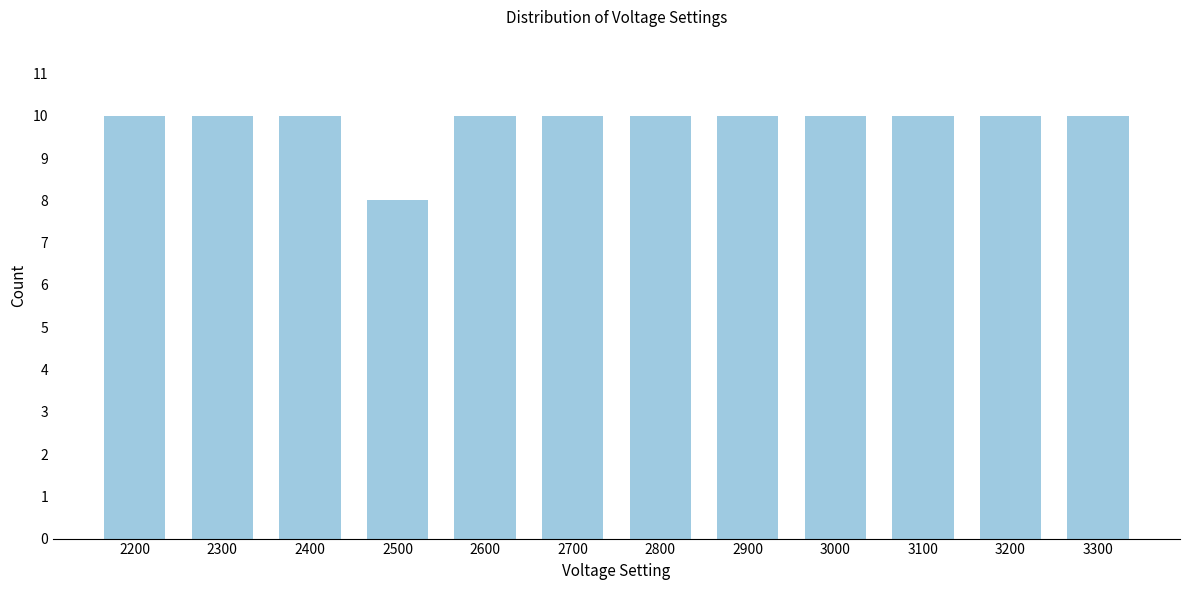

Reading right to left, transcribe all the data shown in this chart.

3300=10	3200=10	3100=10	3000=10	2900=10	2800=10	2700=10	2600=10	2500=8	2400=10	2300=10	2200=10